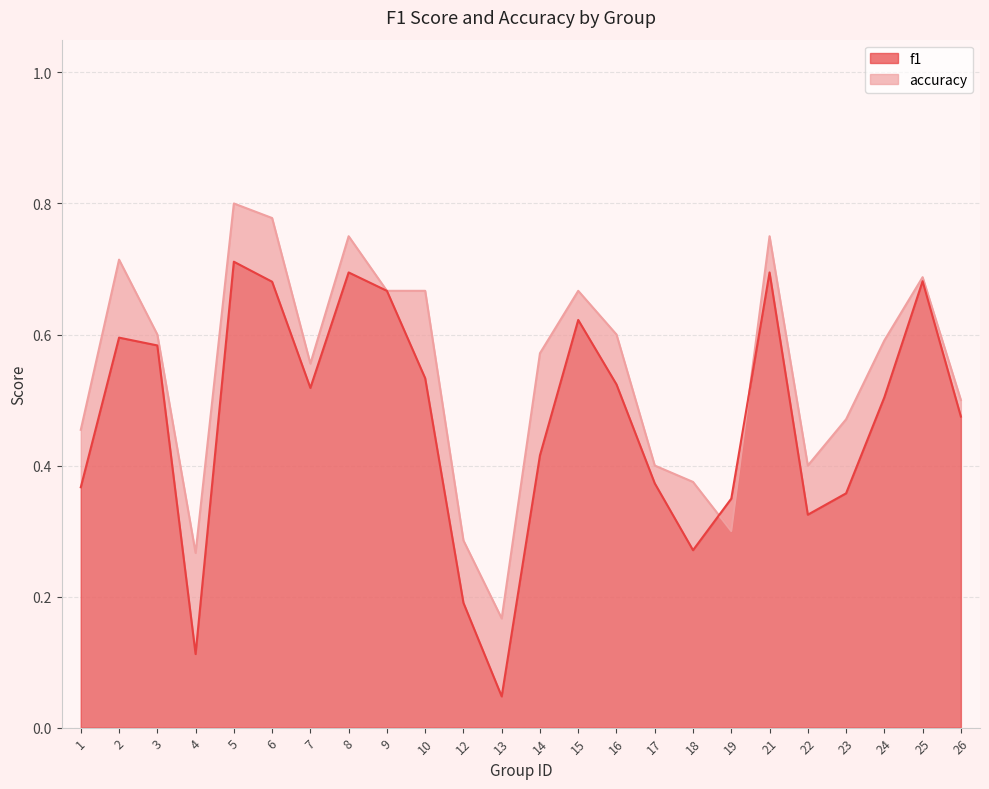

Read the f1 value at 8.

0.7